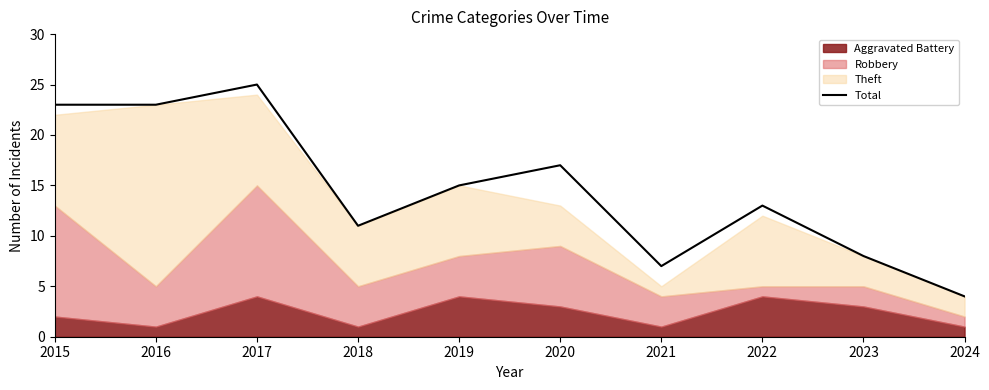

How many interior local valleys (lower than both neighbors) does the data have?

2